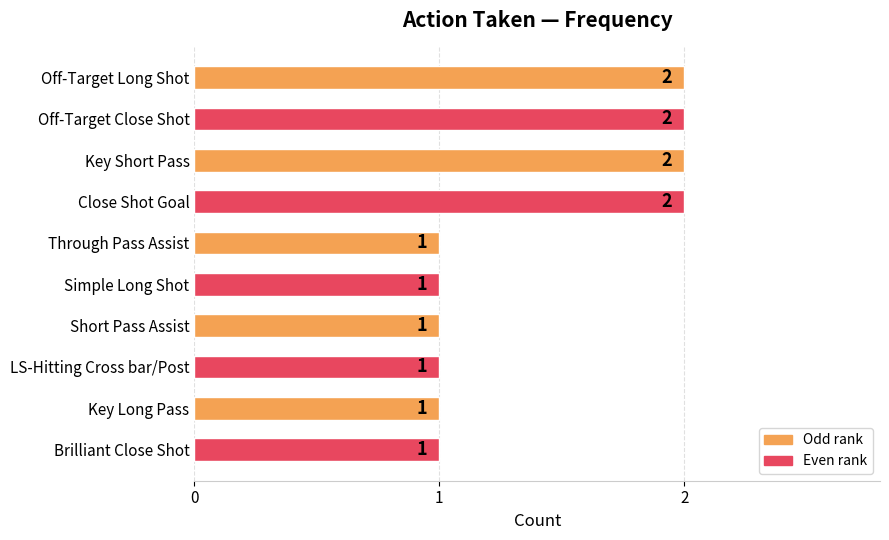

How many categories are shown in the chart?

10